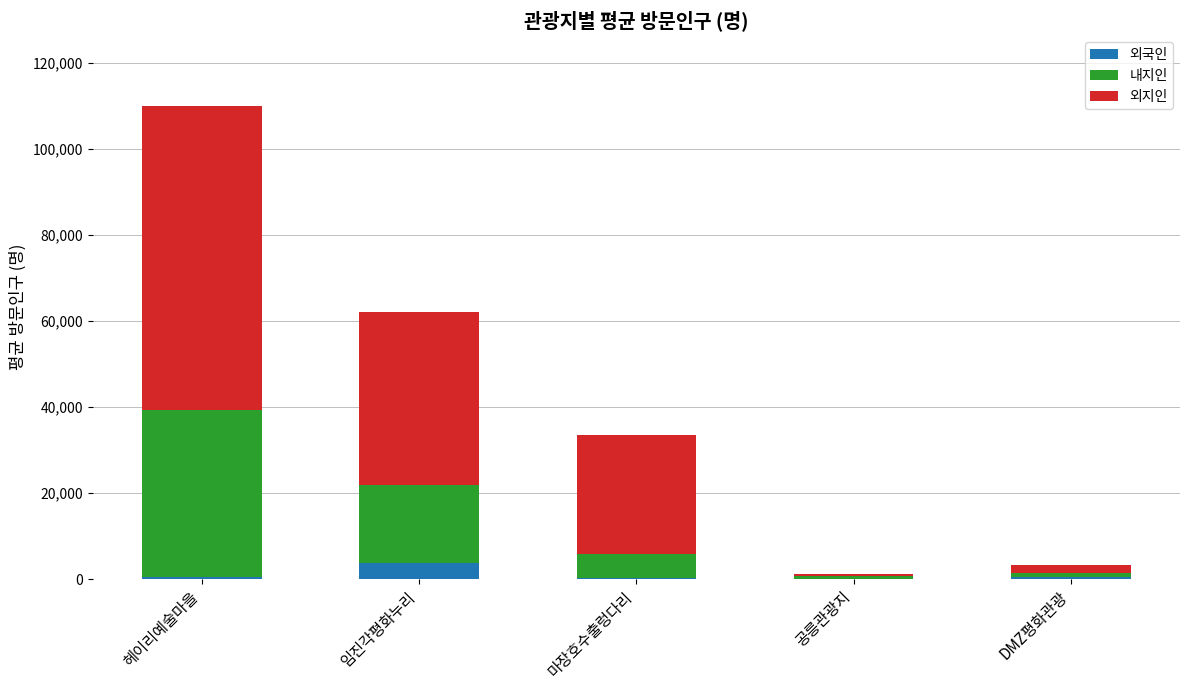

At which category is the sum across all series the highest?

헤이리예술마을